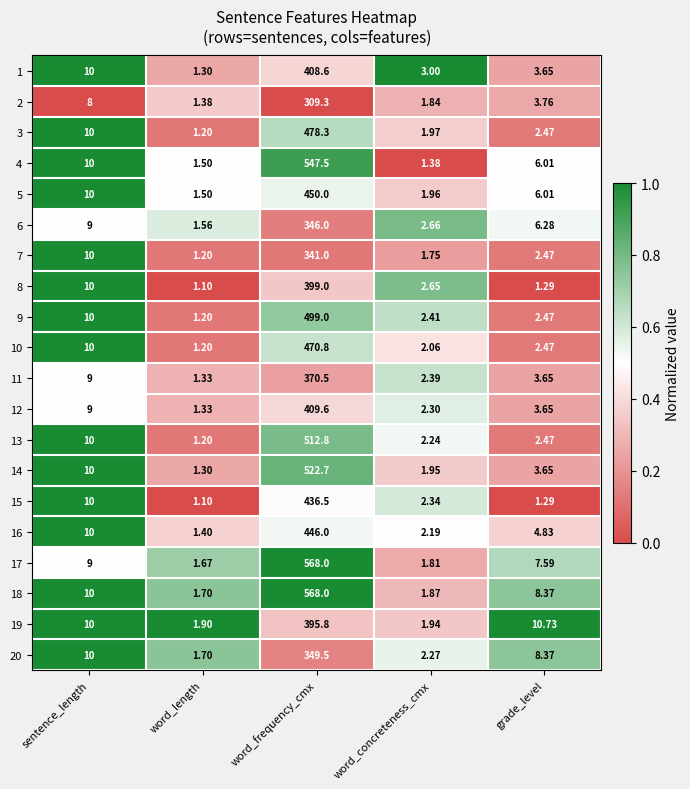

List the labels in order of 14 value, largest first.

word_frequency_cmx, sentence_length, grade_level, word_concreteness_cmx, word_length